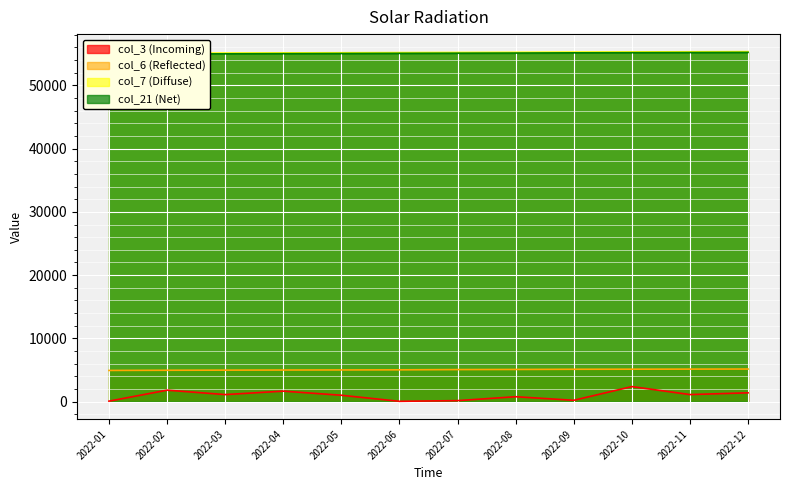

At which label does col_21 (Net) reach its minimum?

2022-01